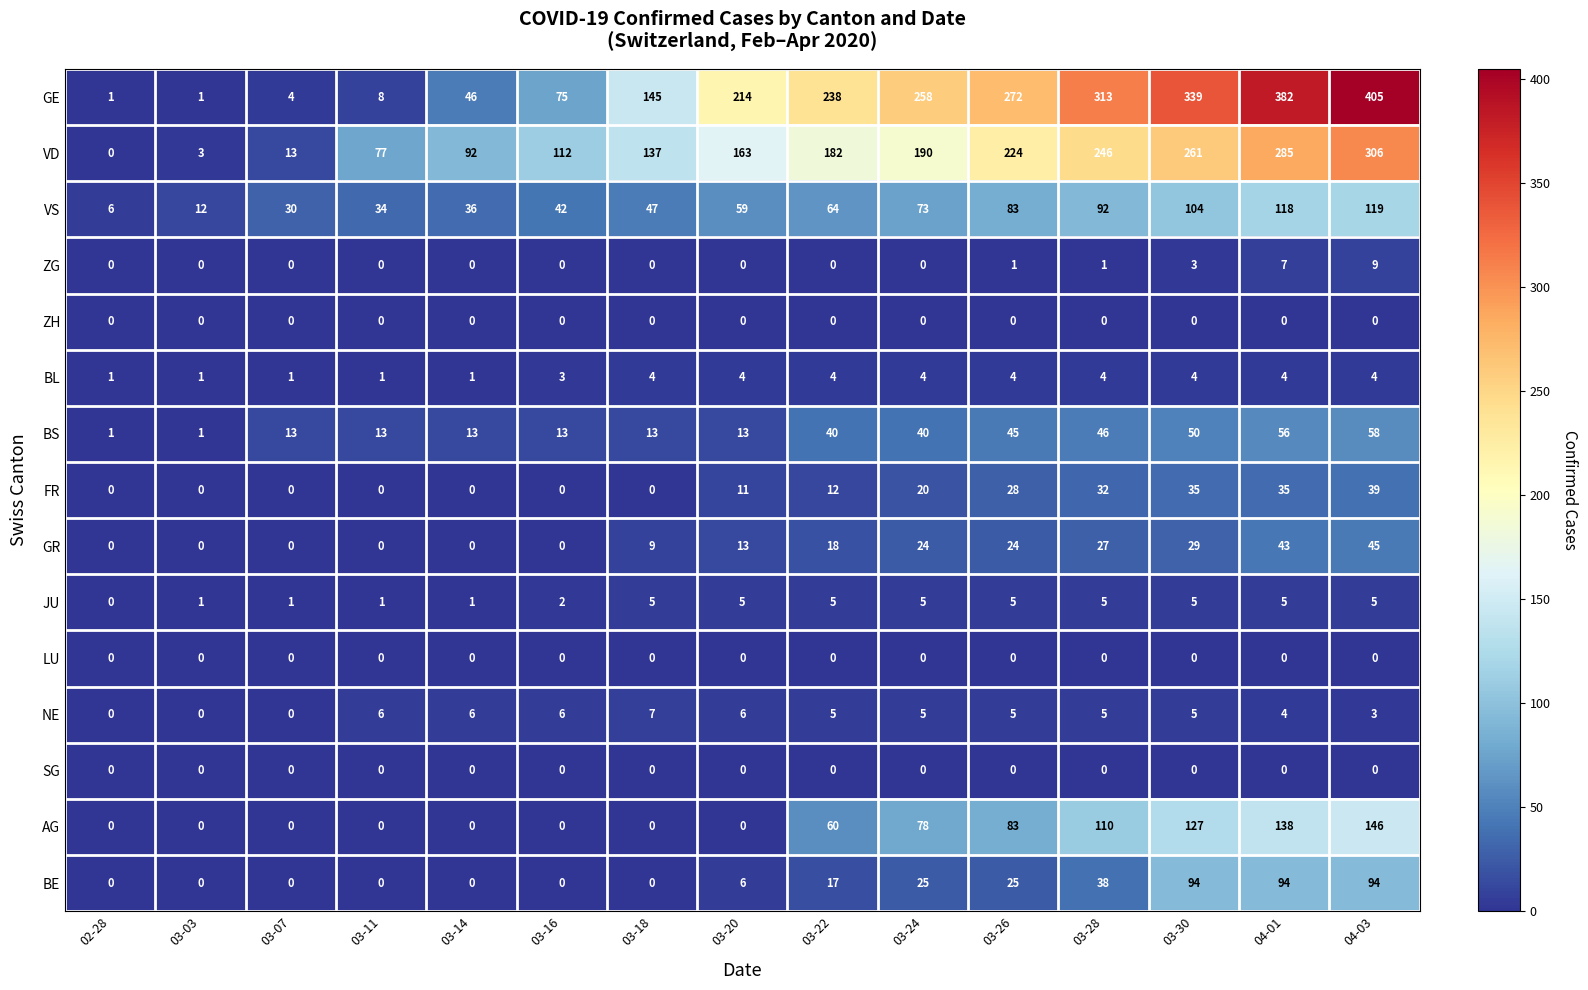

Which series has the widest spread of values?

GE